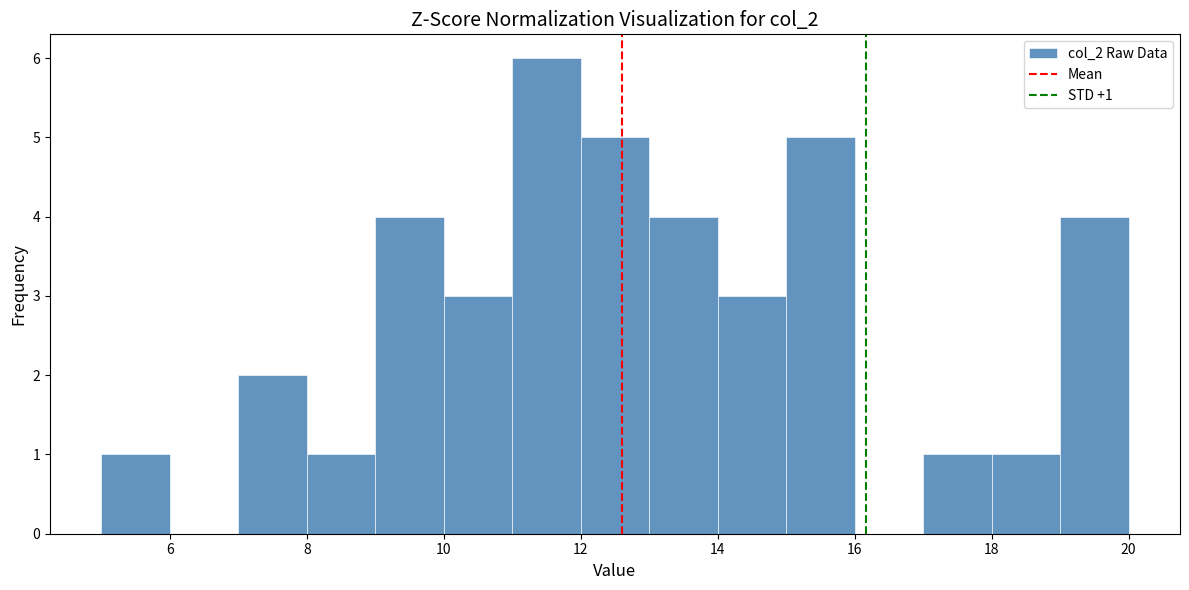

Which range on the x-axis has the tallest bar?

11 to 12